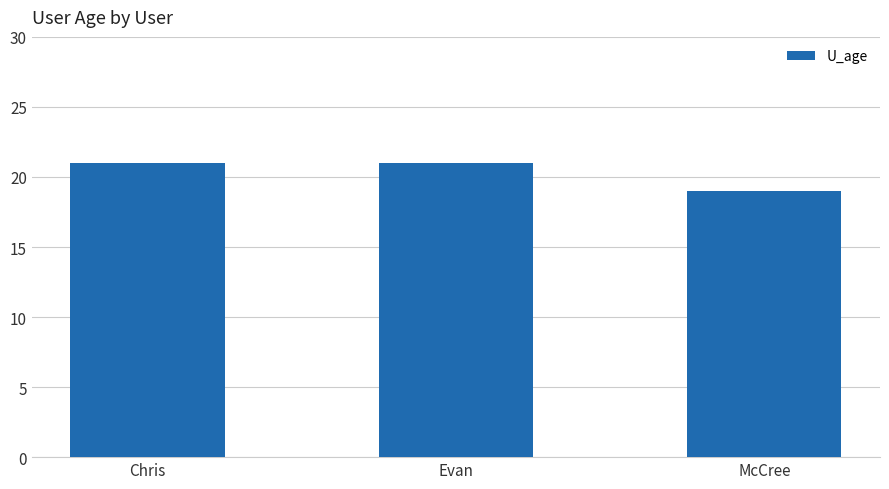

What is the change in value from Chris to McCree?

-2